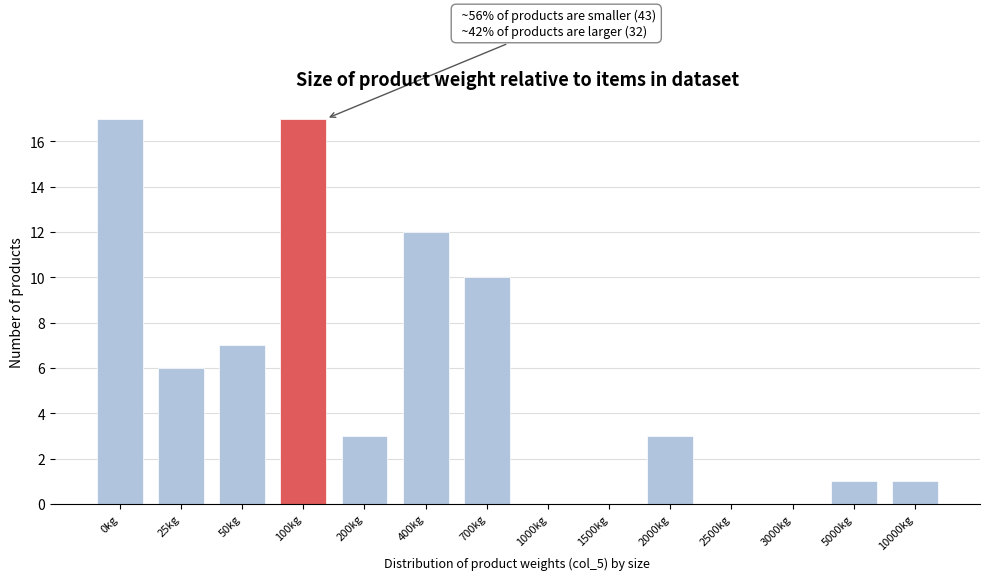

Reading left to right, what are all the values shown in this chart?

0kg=17	25kg=6	50kg=7	100kg=17	200kg=3	400kg=12	700kg=10	1000kg=0	1500kg=0	2000kg=3	2500kg=0	3000kg=0	5000kg=1	10000kg=1